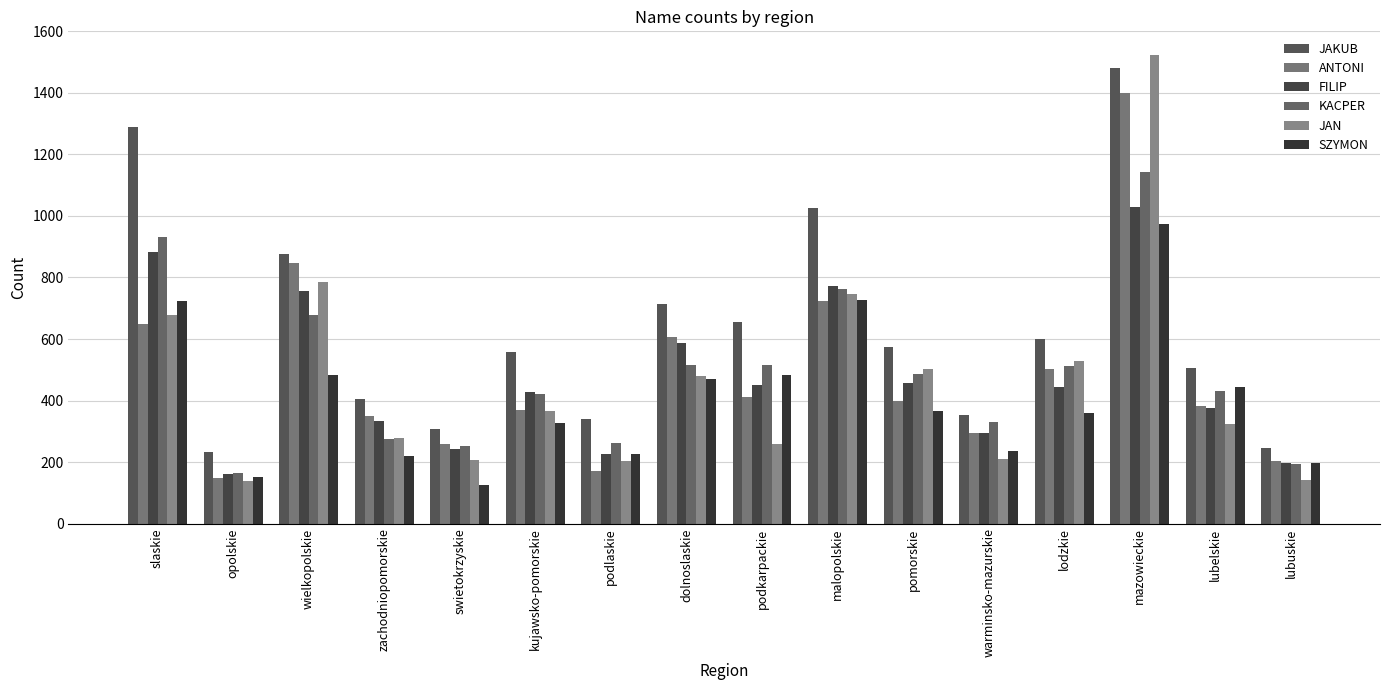

At which label does JAN reach its minimum?

opolskie